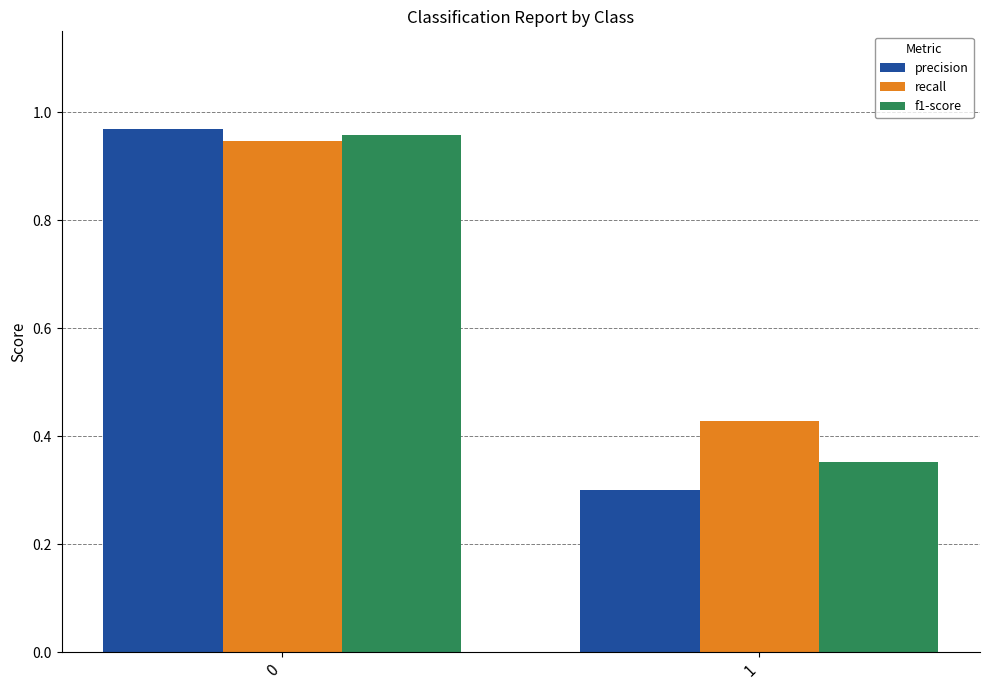

At which label does precision reach its minimum?

1